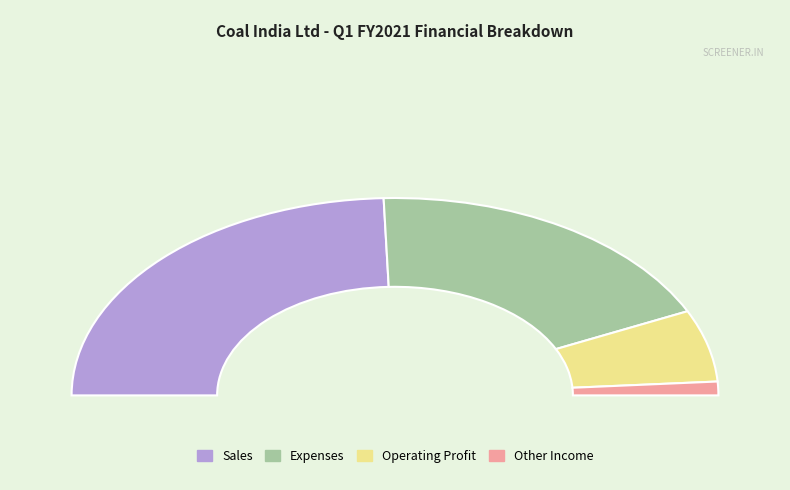

What is the change in value from Operating Profit to Other Income?

-5210.9